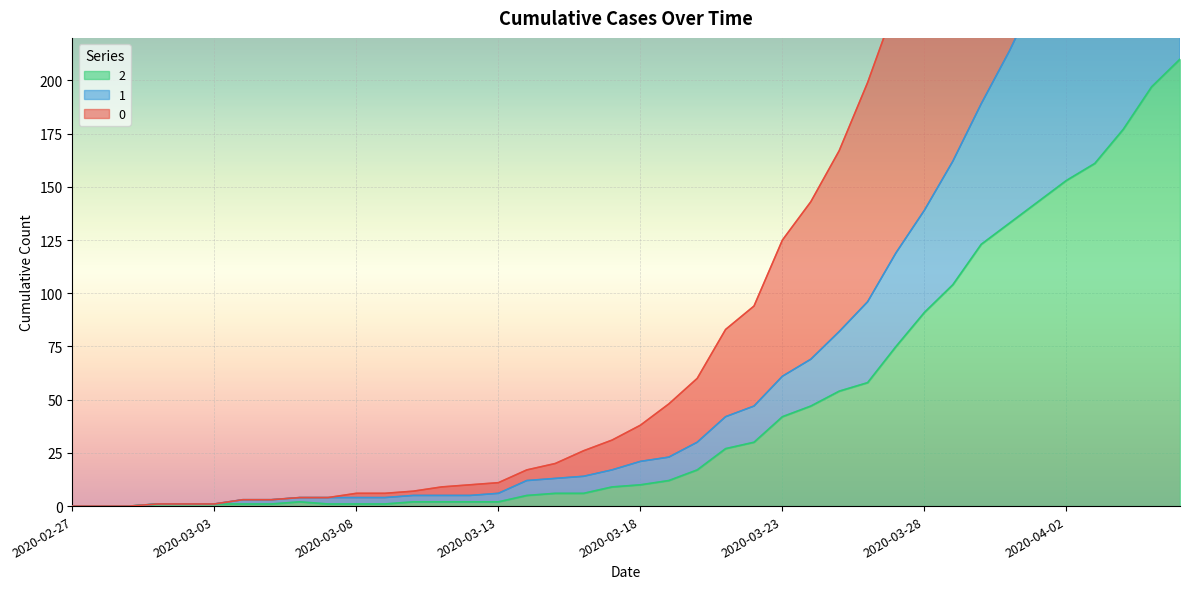

Does the chart display data point markers on the line(s)?

No